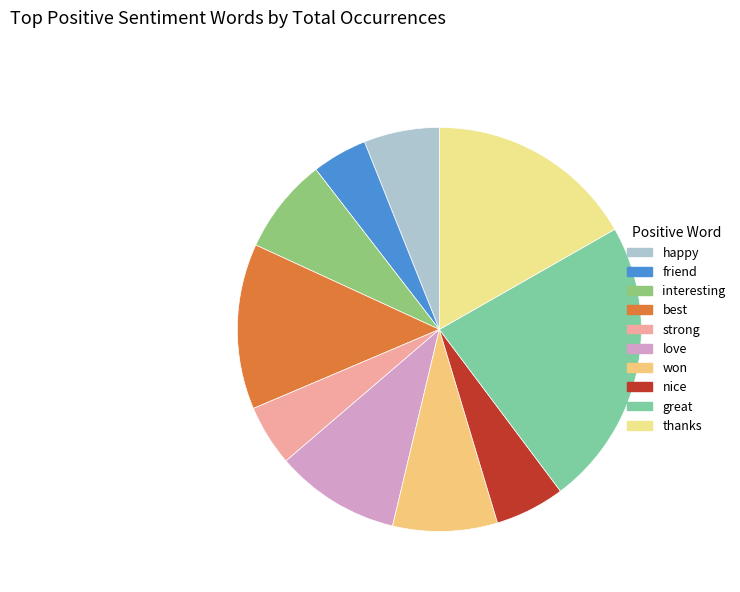

How much of the chart is everything except great?

77.0%